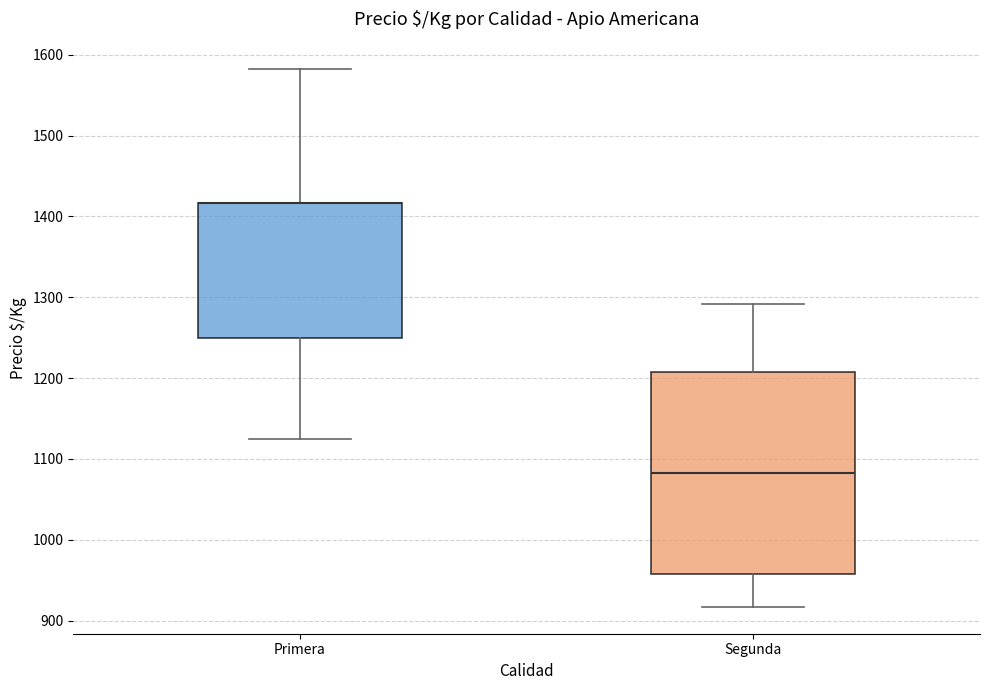

Reading left to right, read every box against the y-axis: the position of its median line, the range the box covers, and the ends of its whiskers. The values are not printed on the chart, so give them approximately, as read against the axis.

Primera: median 1420 (drawn on the box's upper edge), box 1250 to 1420, whiskers 1130 to 1580
Segunda: median 1080, box 960 to 1210, whiskers 920 to 1290